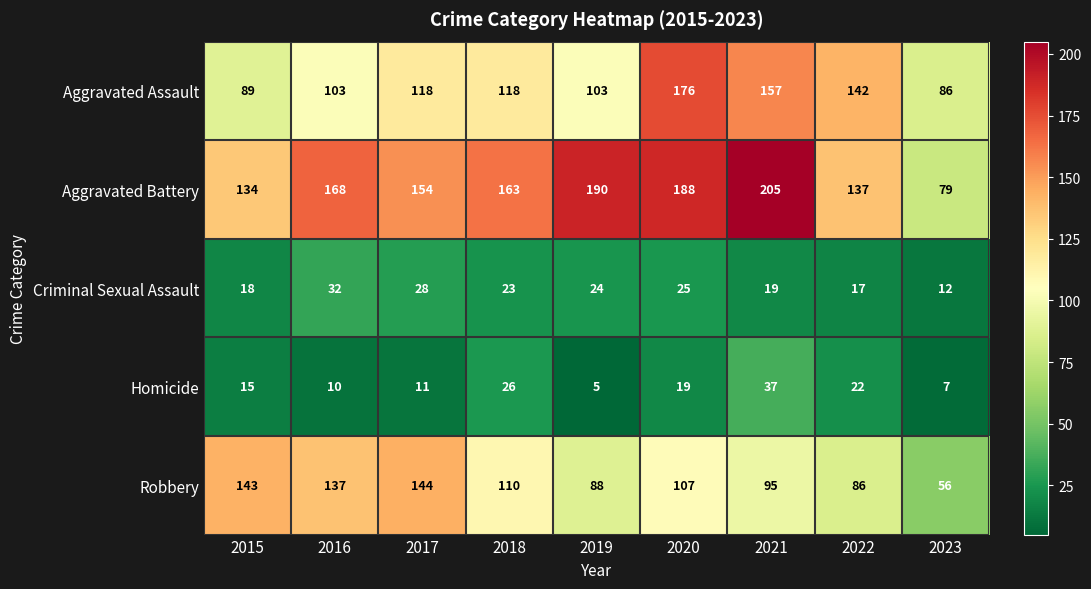

Rank the series at 2023 from lowest to highest value.

Homicide, Criminal Sexual Assault, Robbery, Aggravated Battery, Aggravated Assault